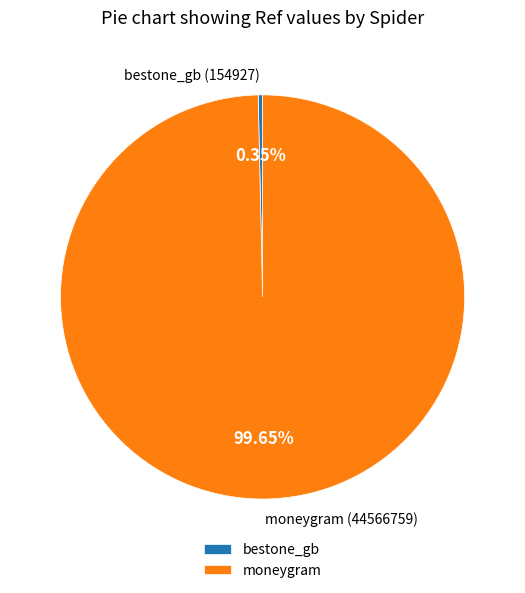

Which slice is the smallest?

bestone_gb